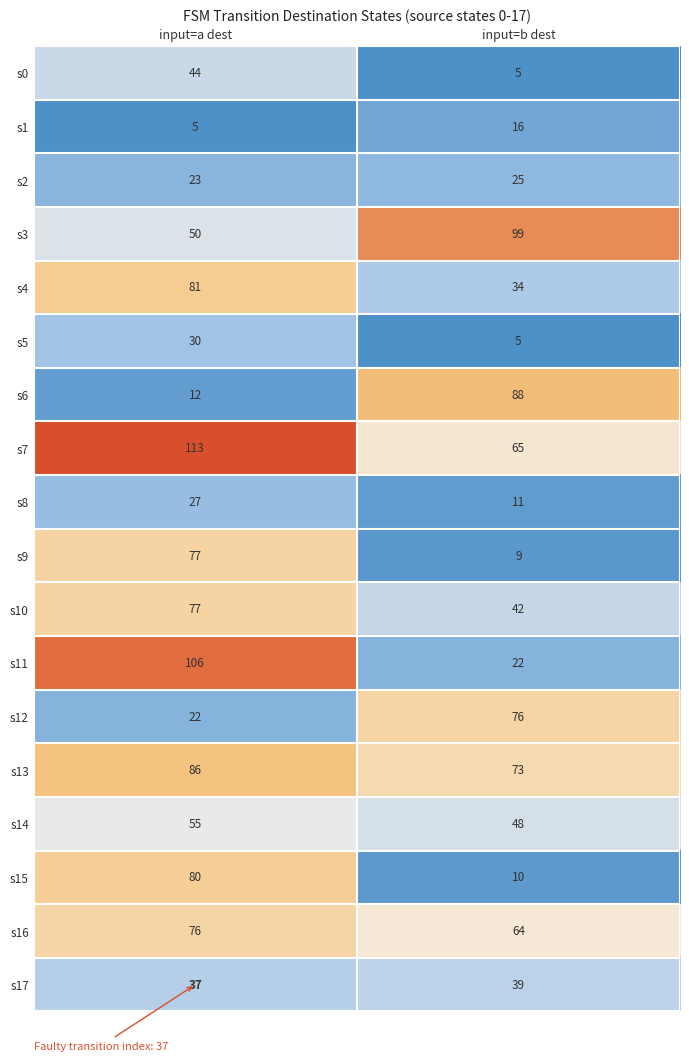

Rank the categories by s15 value from lowest to highest.

input=b dest, input=a dest